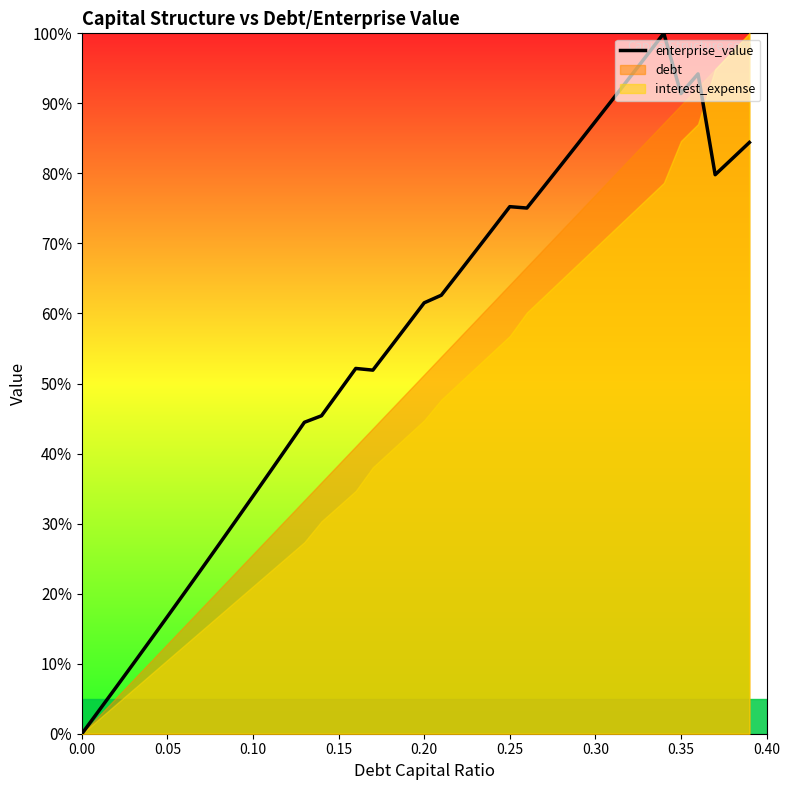

How many lines are shown in the chart?

1